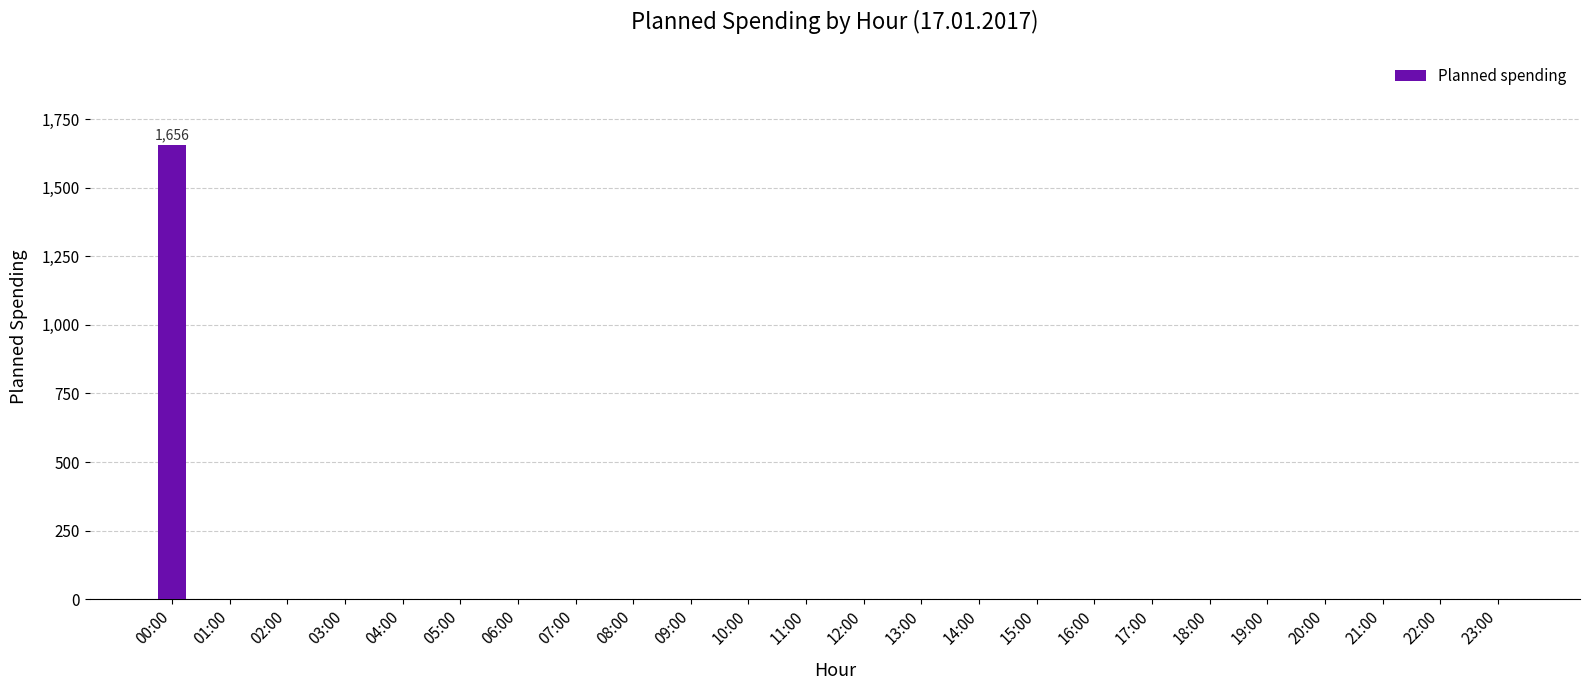

True or false: the data shows -560 at 21:00.

False